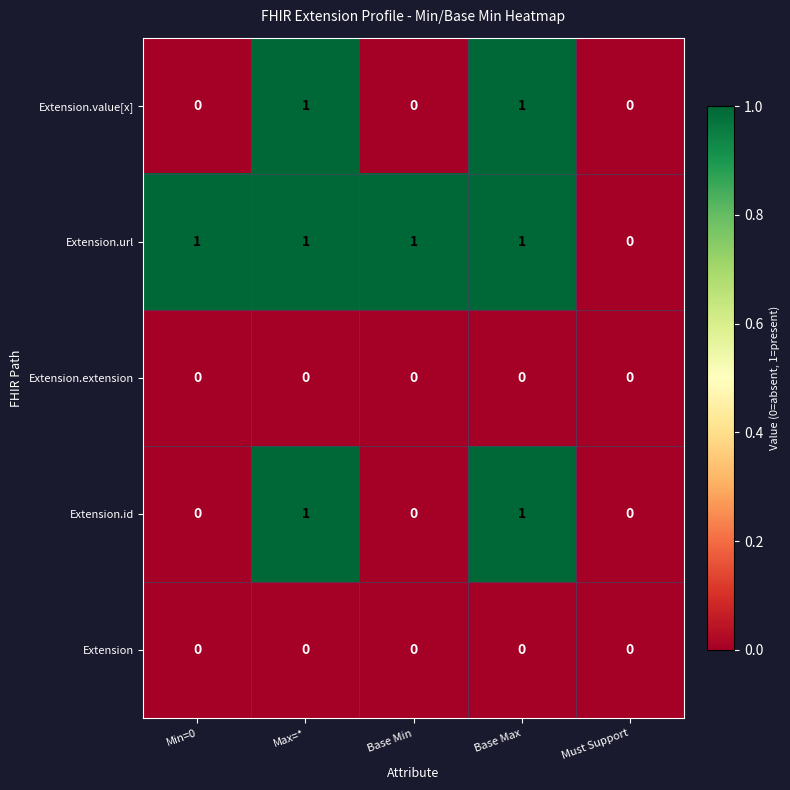

Reading left to right, extract all data points from this chart.

Extension.value[x]: 0	1	0	1	0
Extension.url: 1	1	1	1	0
Extension.extension: 0	0	0	0	0
Extension.id: 0	1	0	1	0
Extension: 0	0	0	0	0